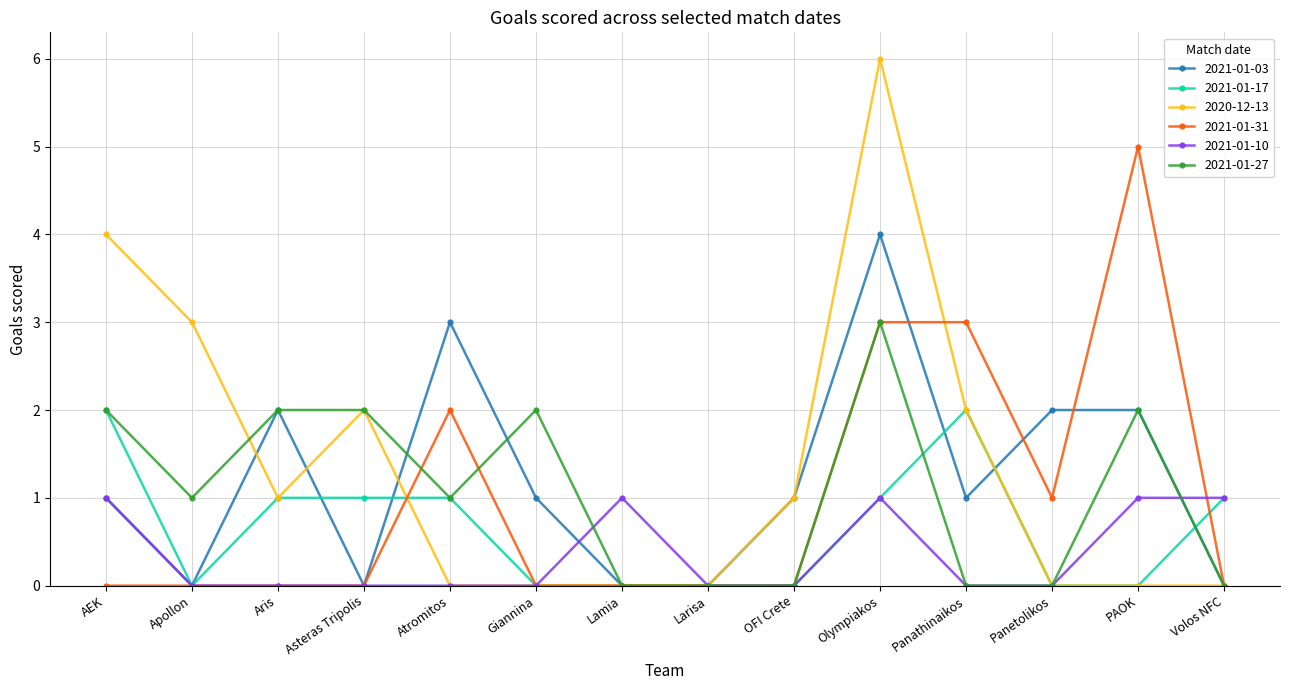

What is the total value across all series at Panathinaikos?

8